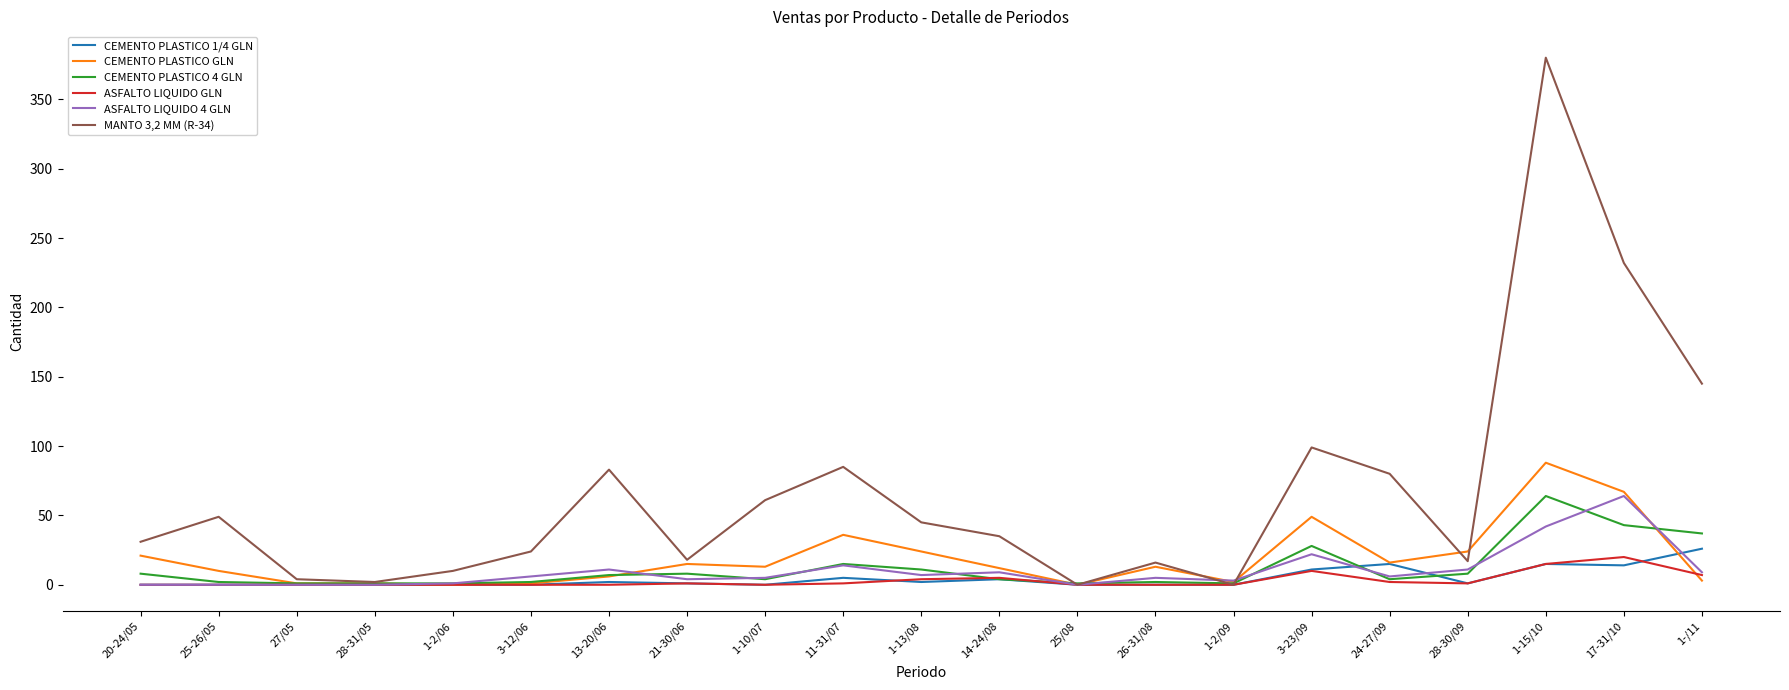

True or false: ASFALTO LIQUIDO GLN has a value of 0 at 1-2/09.

True